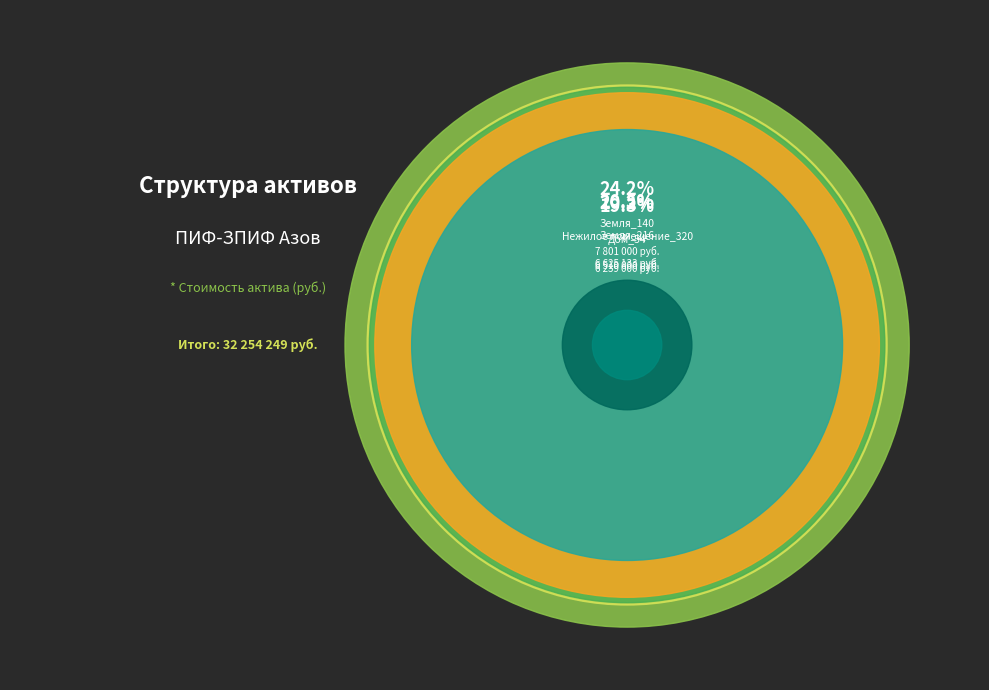

Between Нежилое помещение_320 and Здание_462, which is larger?

Нежилое помещение_320